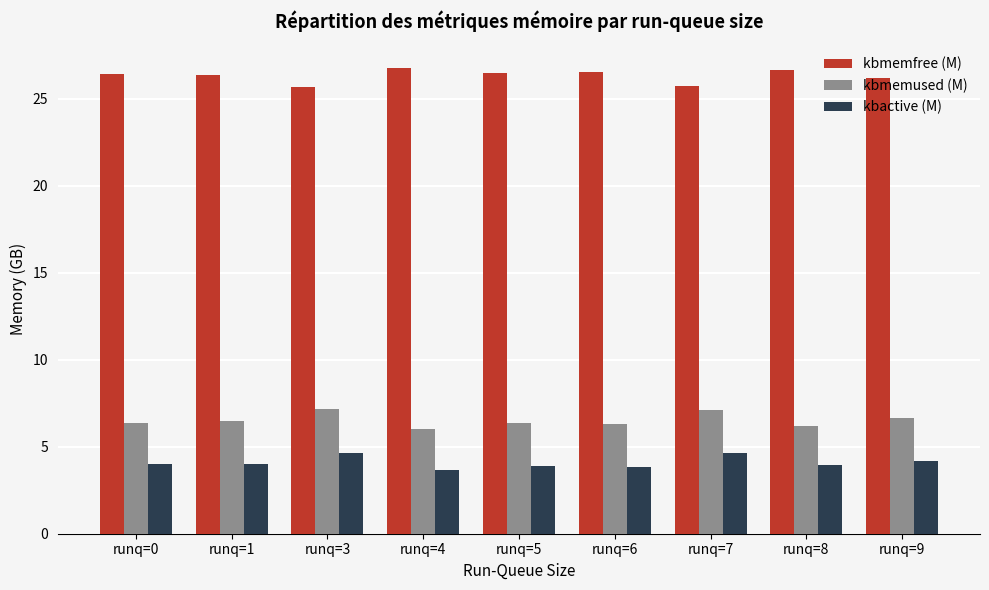

What is the difference between the highest and lowest values at runq=9?

22.0